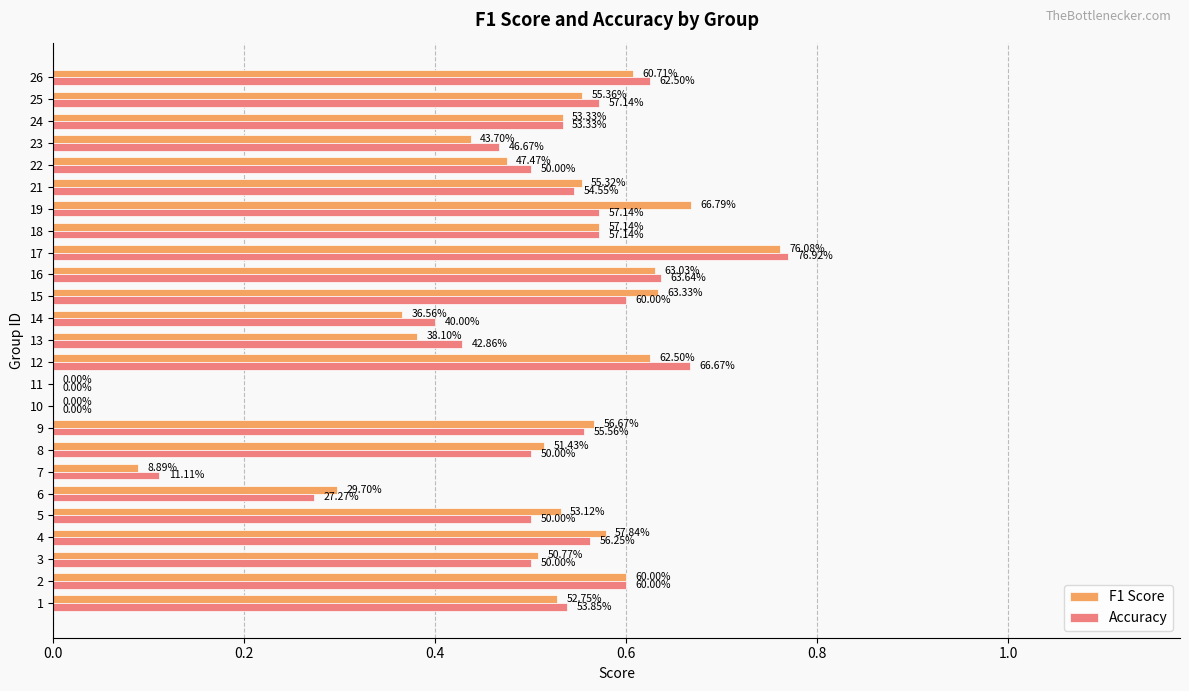

What are all the series names shown in the legend?

F1 Score, Accuracy